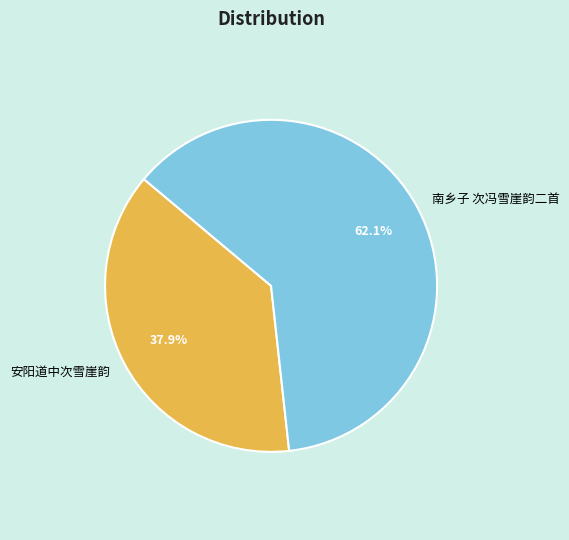

To the nearest percent, what is the average slice percentage?

50%